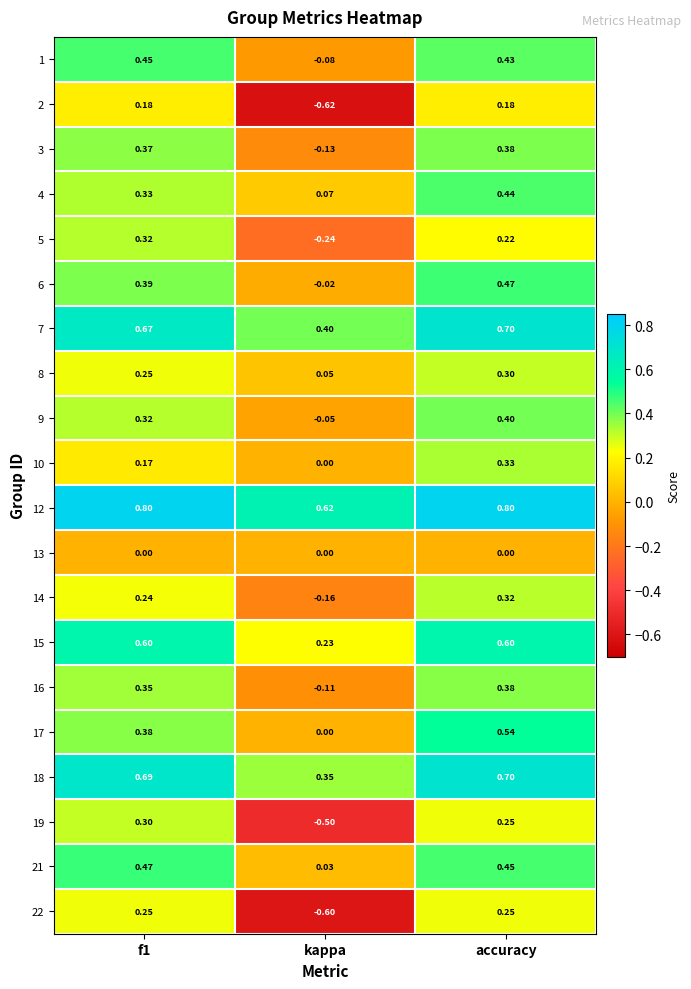

At how many categories does at least one series exceed 0?

3